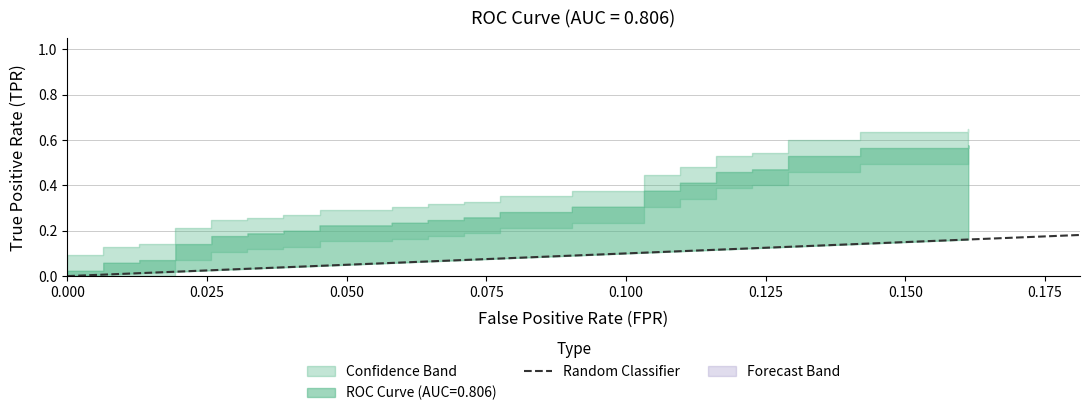

The chart shows a value of 2 at 0.025. True or false?

False